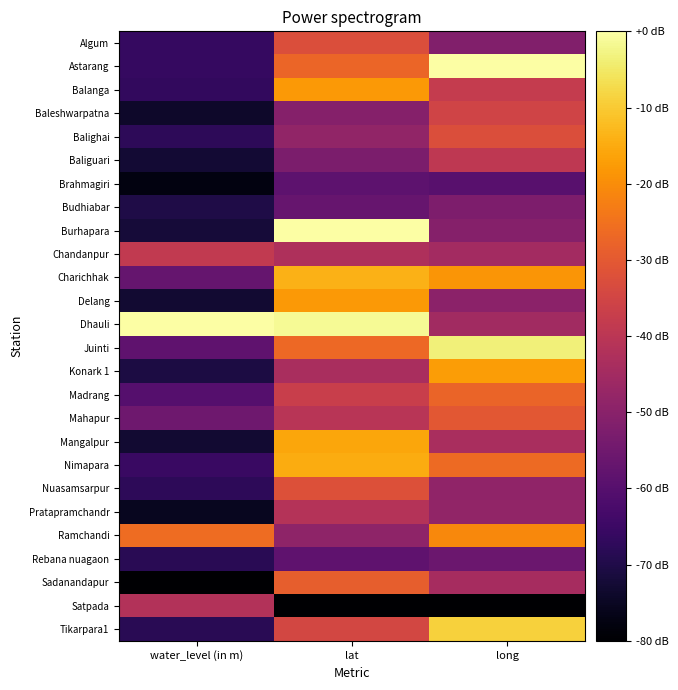

Reading left to right, transcribe all the data shown in this chart.

Algum: water_level (in m)=-66.0	lat=-32.8	long=-51.5
Astarang: water_level (in m)=-66.1	lat=-27.5	long=0.0
Balanga: water_level (in m)=-66.7	lat=-17.9	long=-38.0
Baleshwarpatna: water_level (in m)=-73.9	lat=-50.7	long=-35.5
Balighai: water_level (in m)=-67.5	lat=-48.4	long=-32.5
Baliguari: water_level (in m)=-72.5	lat=-52.7	long=-39.3
Brahmagiri: water_level (in m)=-77.7	lat=-58.5	long=-59.6
Budhiabar: water_level (in m)=-70.3	lat=-56.7	long=-52.3
Burhapara: water_level (in m)=-71.9	lat=0.0	long=-50.8
Chandanpur: water_level (in m)=-38.6	lat=-42.8	long=-45.0
Charichhak: water_level (in m)=-57.2	lat=-14.1	long=-18.5
Delang: water_level (in m)=-72.9	lat=-18.0	long=-49.4
Dhauli: water_level (in m)=0.0	lat=-1.3	long=-45.1
Juinti: water_level (in m)=-58.3	lat=-26.6	long=-3.5
Konark 1: water_level (in m)=-70.8	lat=-43.5	long=-17.4
Madrang: water_level (in m)=-60.0	lat=-36.9	long=-27.7
Mahapur: water_level (in m)=-55.1	lat=-40.4	long=-30.4
Mangalpur: water_level (in m)=-72.8	lat=-15.9	long=-43.6
Nimapara: water_level (in m)=-65.5	lat=-14.9	long=-26.6
Nuasamsarpur: water_level (in m)=-67.5	lat=-32.0	long=-48.5
Pratapramchandr: water_level (in m)=-75.5	lat=-41.4	long=-48.4
Ramchandi: water_level (in m)=-26.2	lat=-49.0	long=-20.9
Rebana nuagaon: water_level (in m)=-68.3	lat=-58.3	long=-55.9
Sadanandapur: water_level (in m)=-80.0	lat=-28.9	long=-44.3
Satpada: water_level (in m)=-41.8	lat=-80.0	long=-80.0
Tikarpara1: water_level (in m)=-68.2	lat=-34.4	long=-9.0